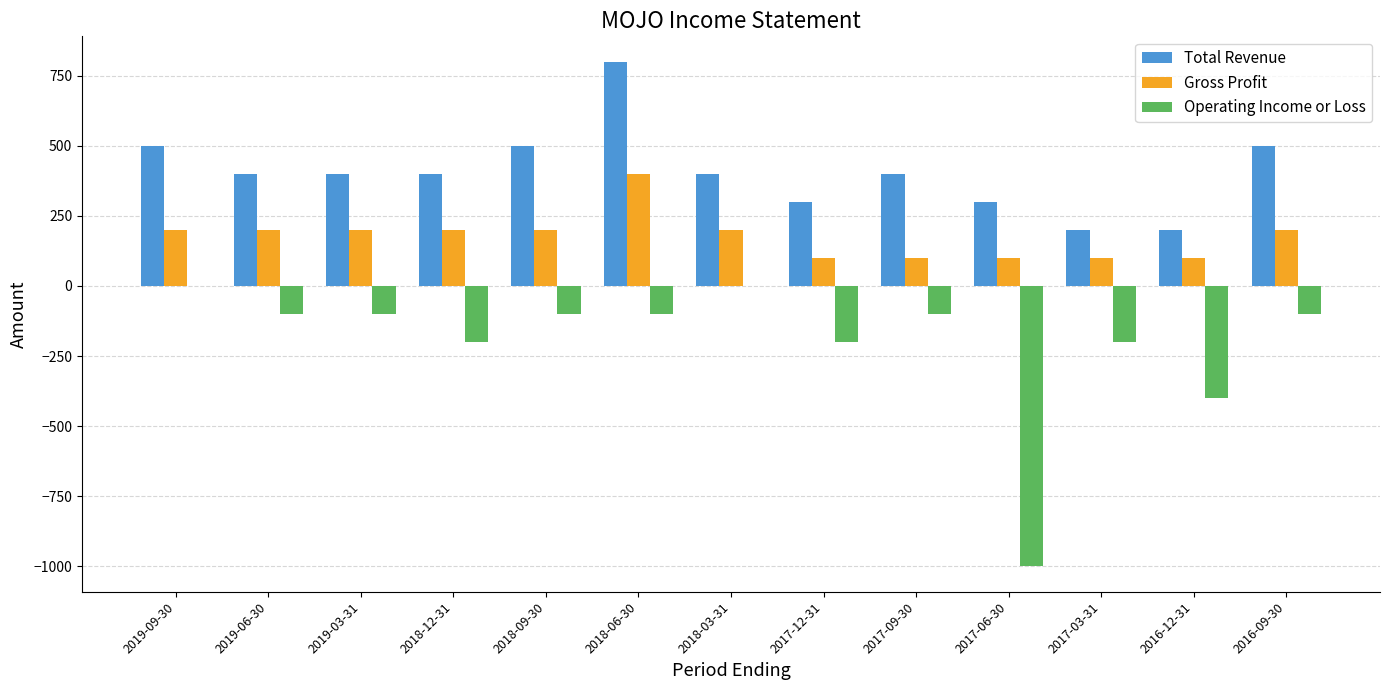

What is the sum of all Operating Income or Loss values?

-2600